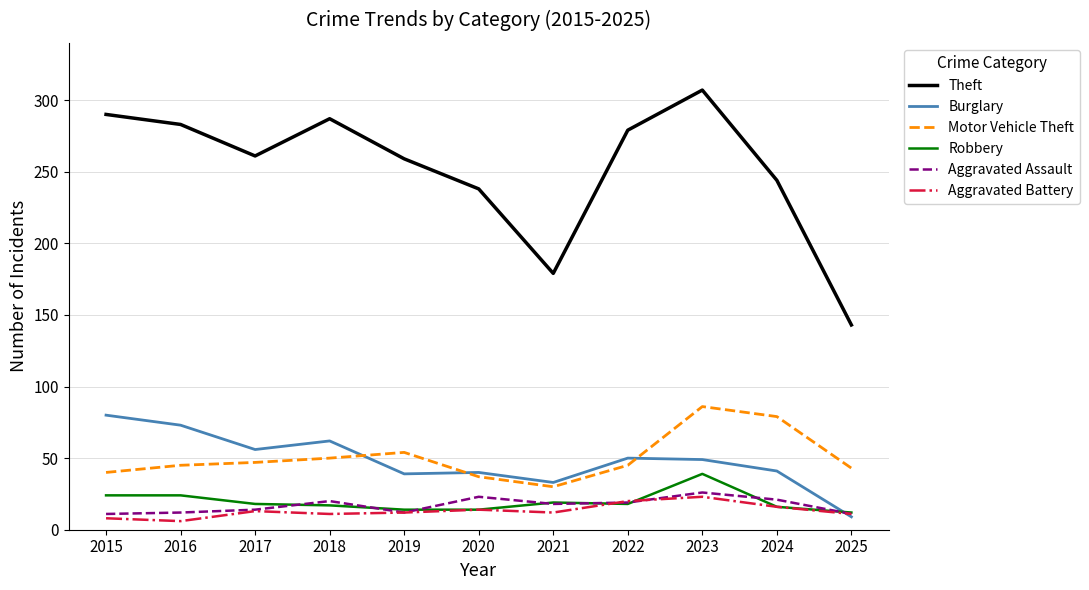

What is the difference between the highest and lowest values at 2019?

247